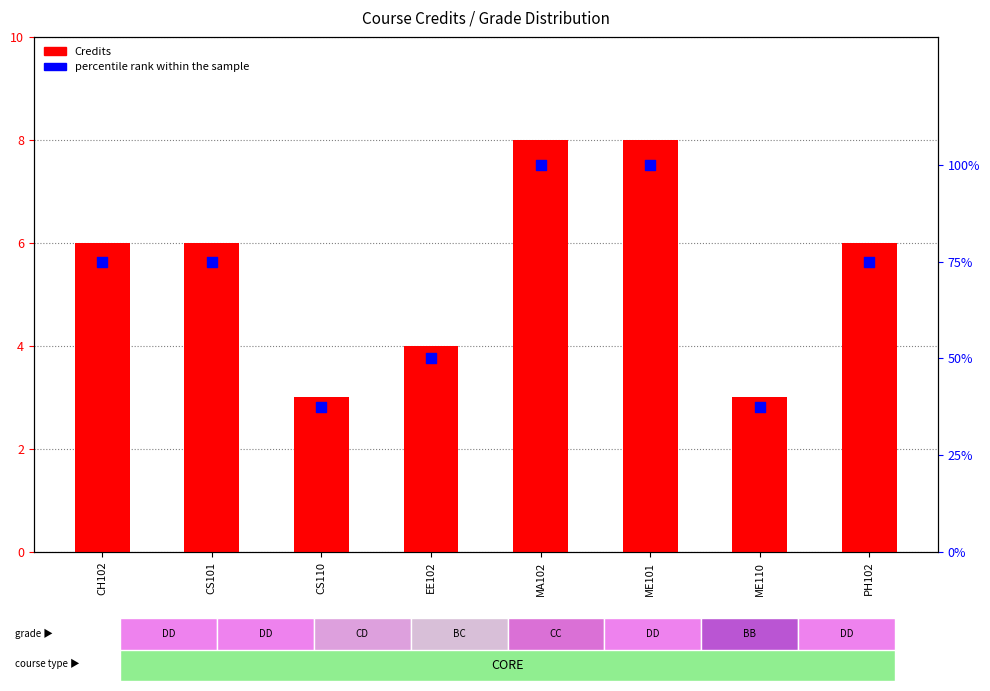

What are all the series names shown in the legend?

Credits, percentile rank within the sample